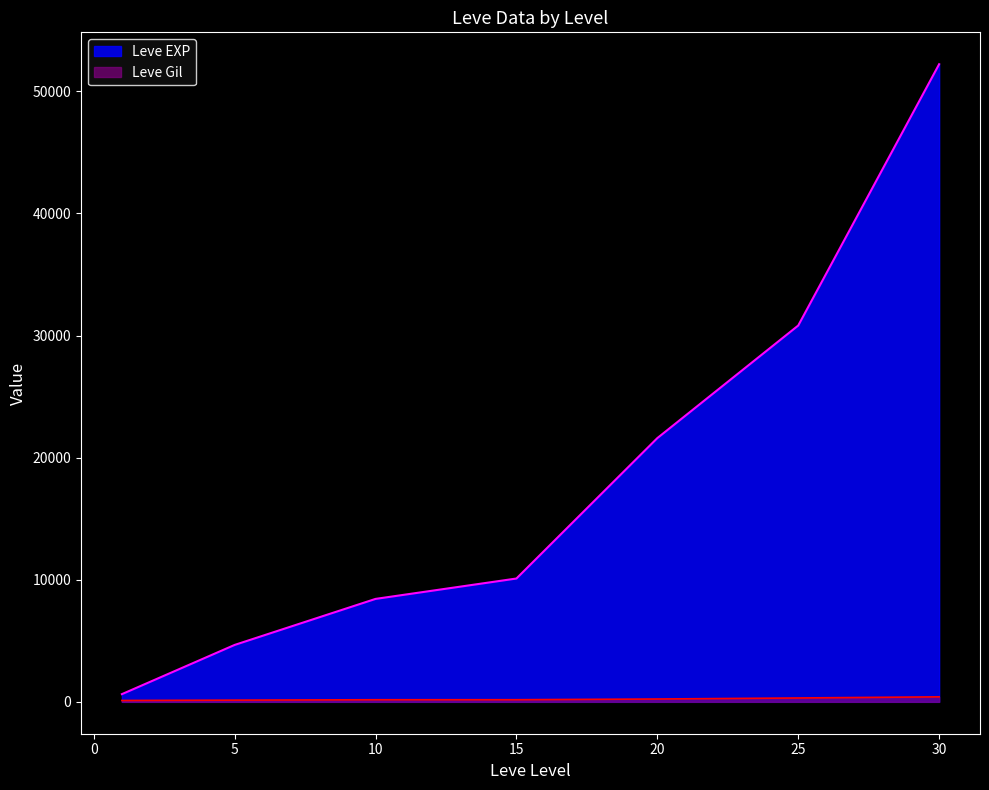

Reading right to left, list all the values displayed in this chart.

Leve EXP: 52220	30820	21600	10100	8430	4660	630
Leve Gil: 410	317	232	174	172	140	112